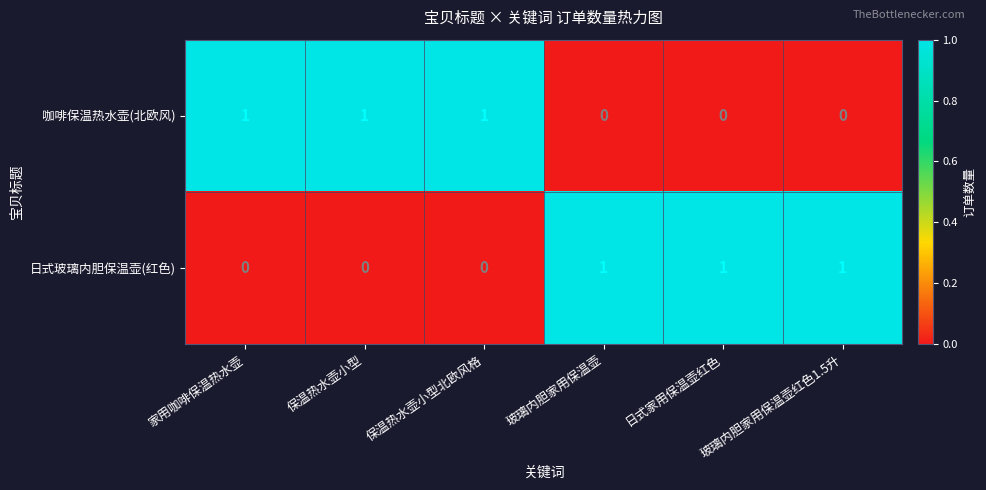

How many data points in 日式玻璃内胆保温壶(红色) are less than 1?

3